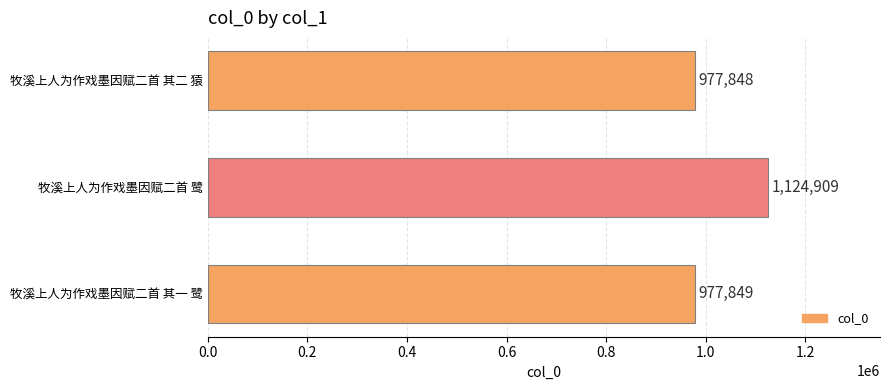

What is the ratio of the value at 牧溪上人为作戏墨因赋二首 其二 猿 to the value at 牧溪上人为作戏墨因赋二首 鹭?

0.9